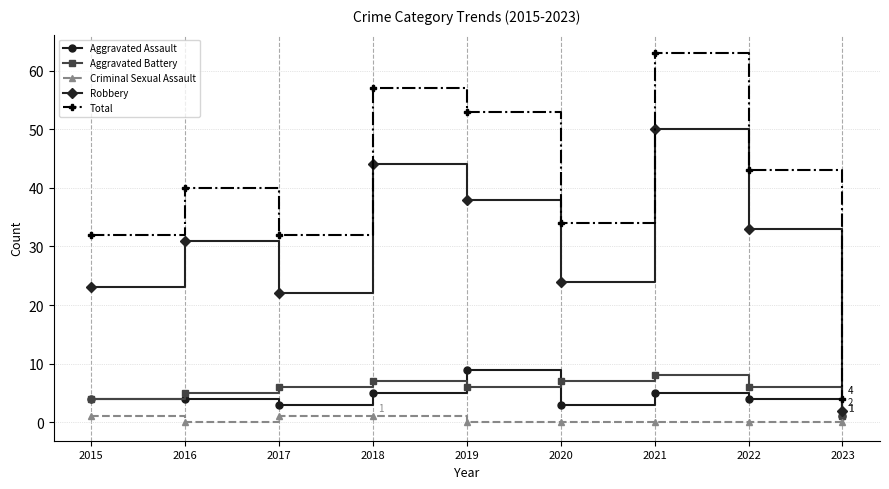

True or false: Total and Robbery intersect in this chart.

False